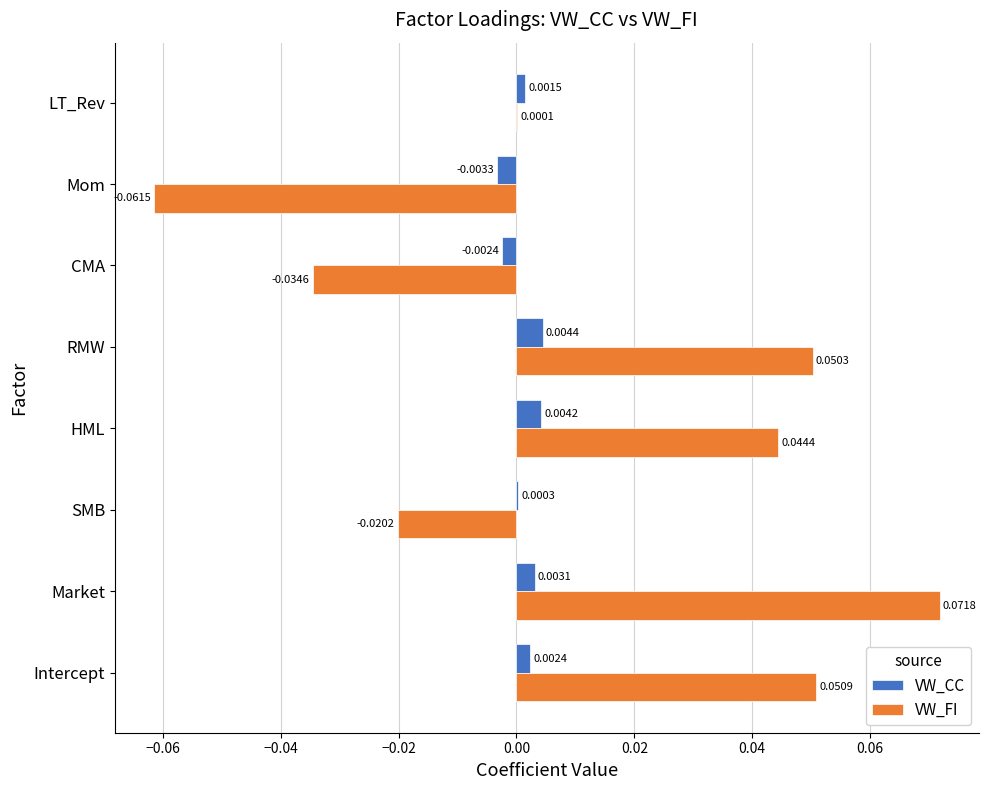

At which category is the sum across all series the highest?

Market